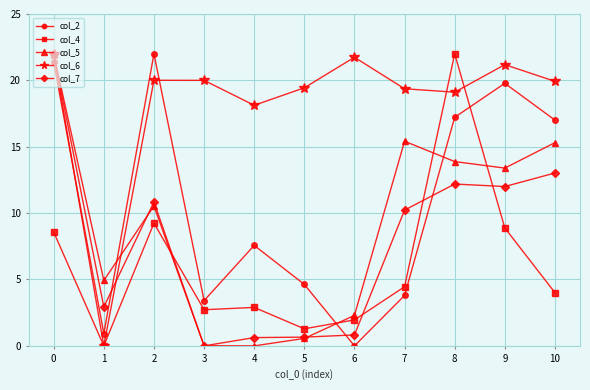

What is the value of the col_4 point at the 7th from the left?

2.0